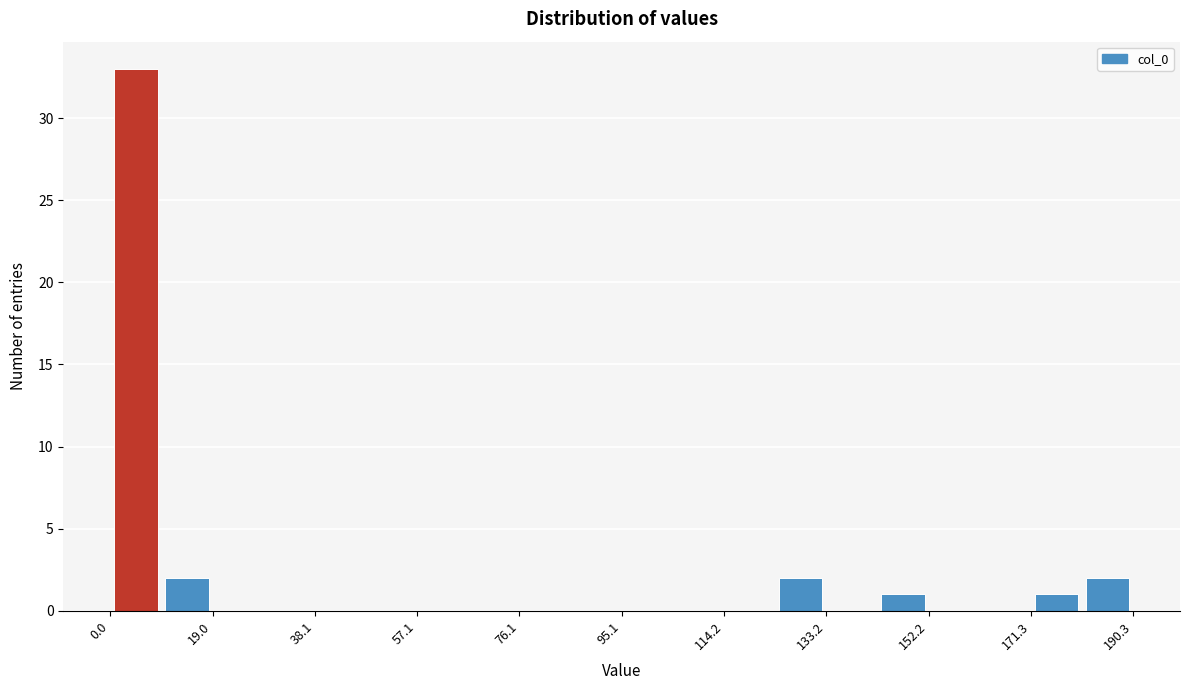

What is the height of the bar covering 180 to 190 on the x-axis? Neither the bar edges nor the heights are printed on the chart, so give them approximately, as read against the axes.

2